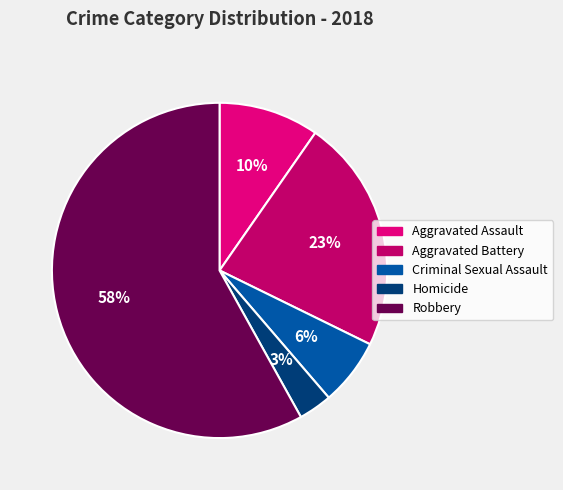

To the nearest percent, what is the combined percentage of Robbery and Aggravated Assault?

68%